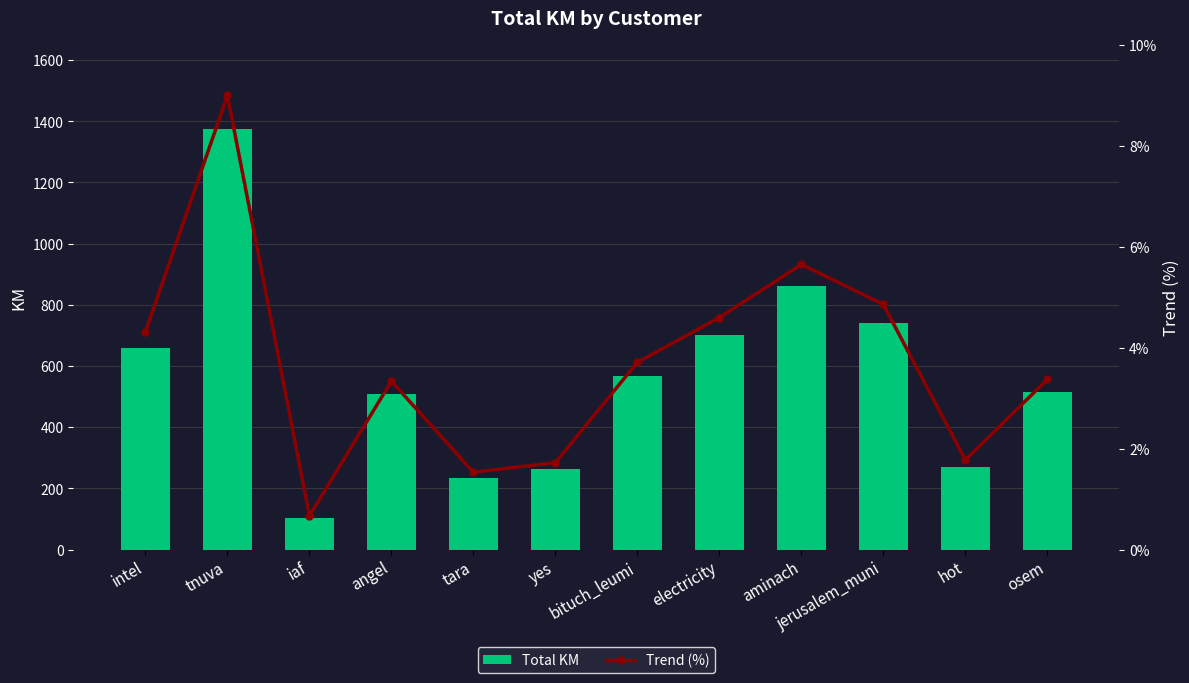

What is the total value across all series at angel?

513.0